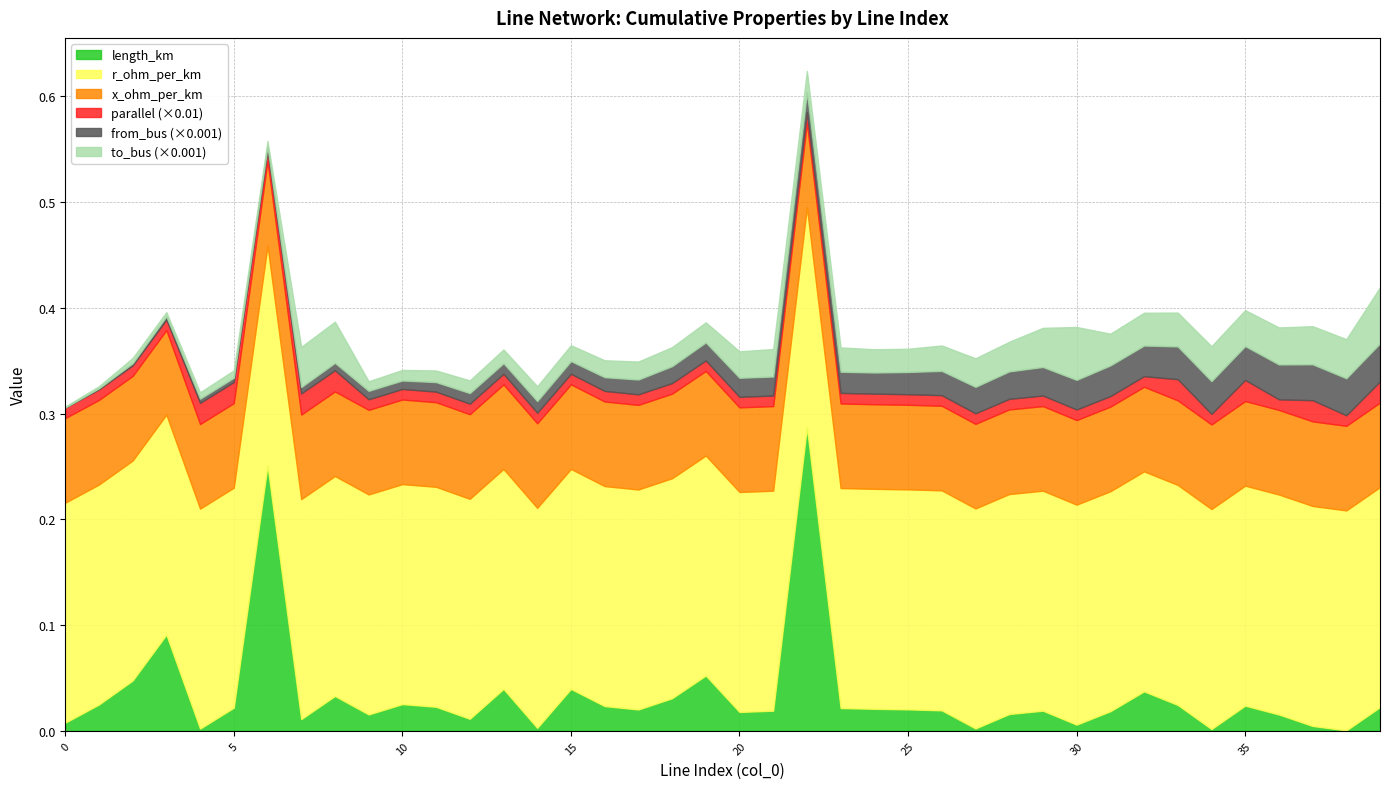

Which has a higher value, 8 or 28?

8